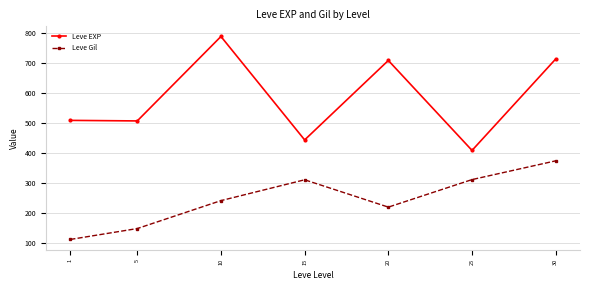

What is the sum of all Leve Gil values?

1725.6